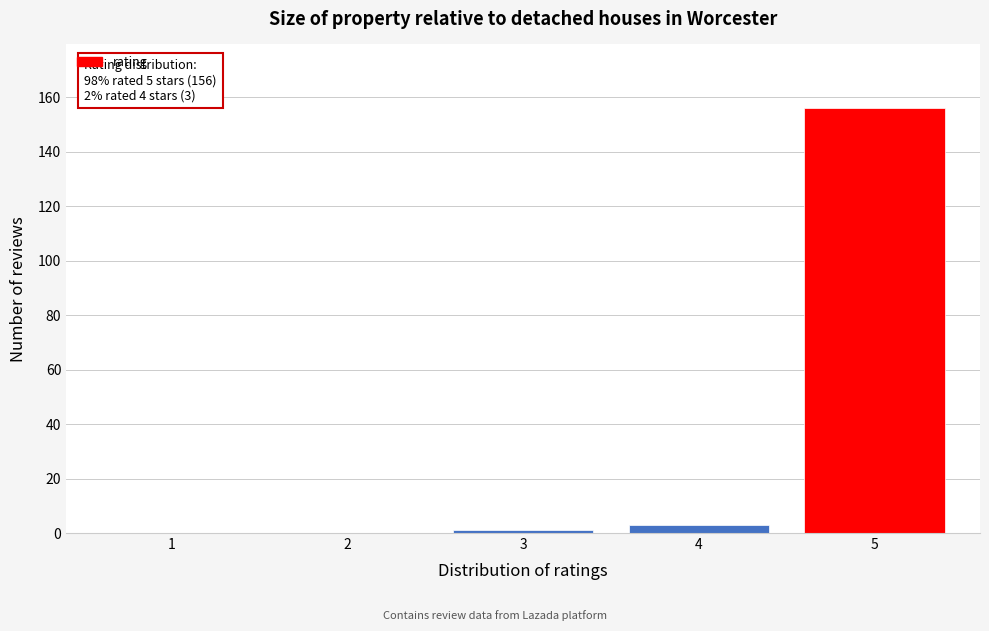

Reading left to right, what are all the values shown in this chart?

1=0	2=0	3=1	4=3	5=156